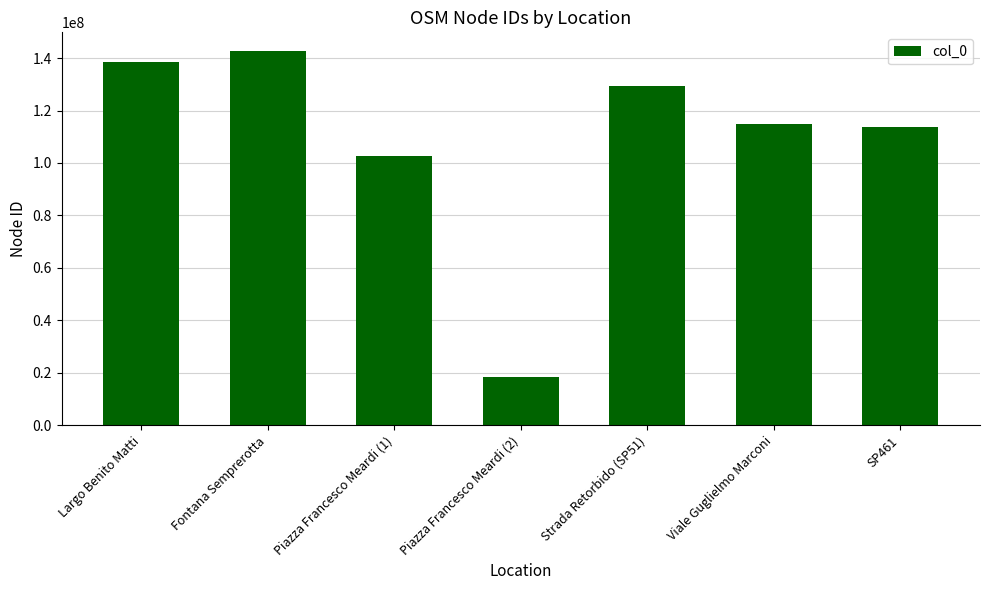

What is the value of the 1st bar from the left?

138714498